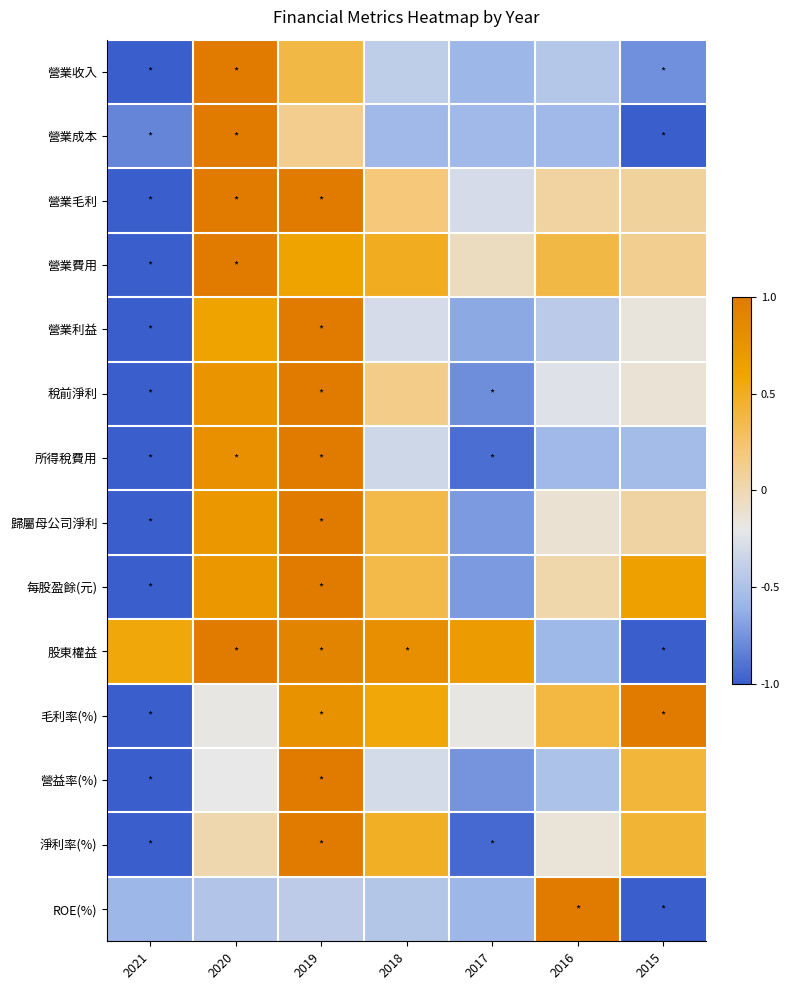

Count the number of categories in the chart.

7